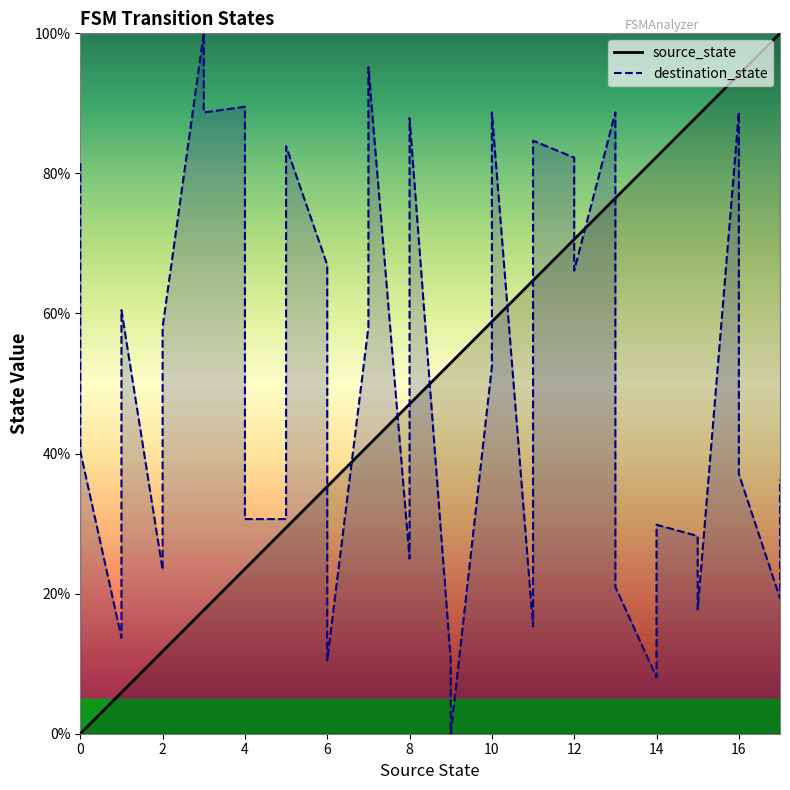

What are all the series names shown in the legend?

source_state, destination_state